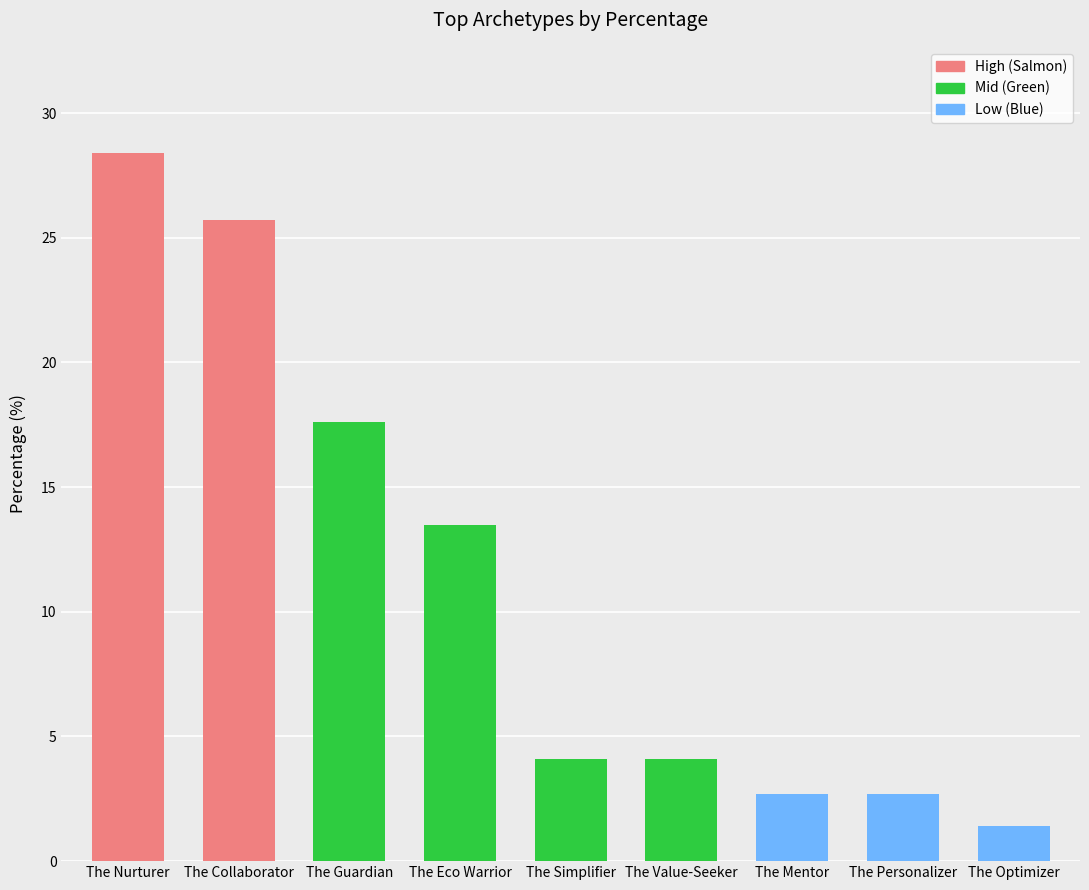

What is the value of the 1st bar from the left?

28.4